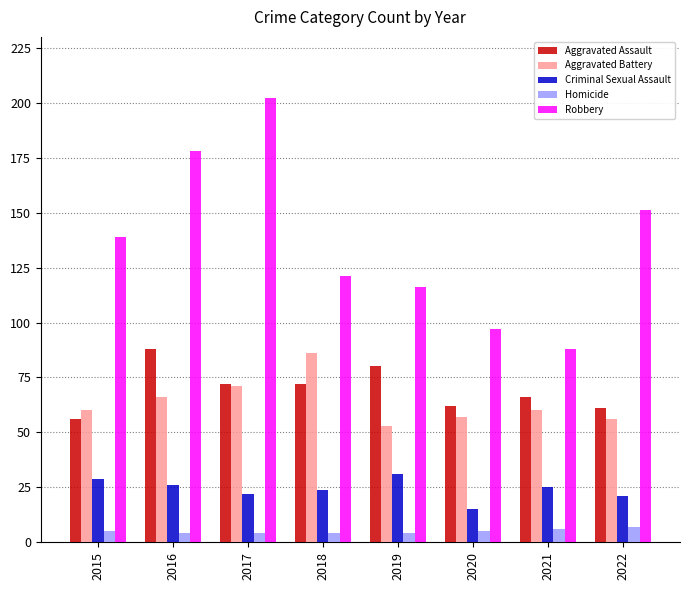

What is the difference between the maximum and minimum values in the Robbery series?

114